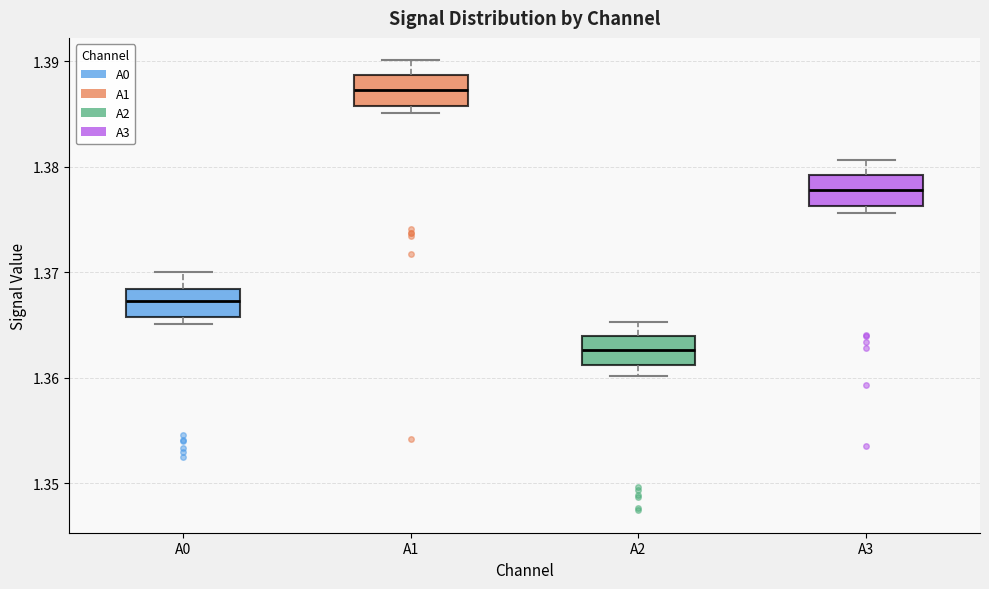

Where does the median line of the box for A3 sit on the y-axis? The values are not printed on the chart, so give them approximately, as read against the axis.

1.378